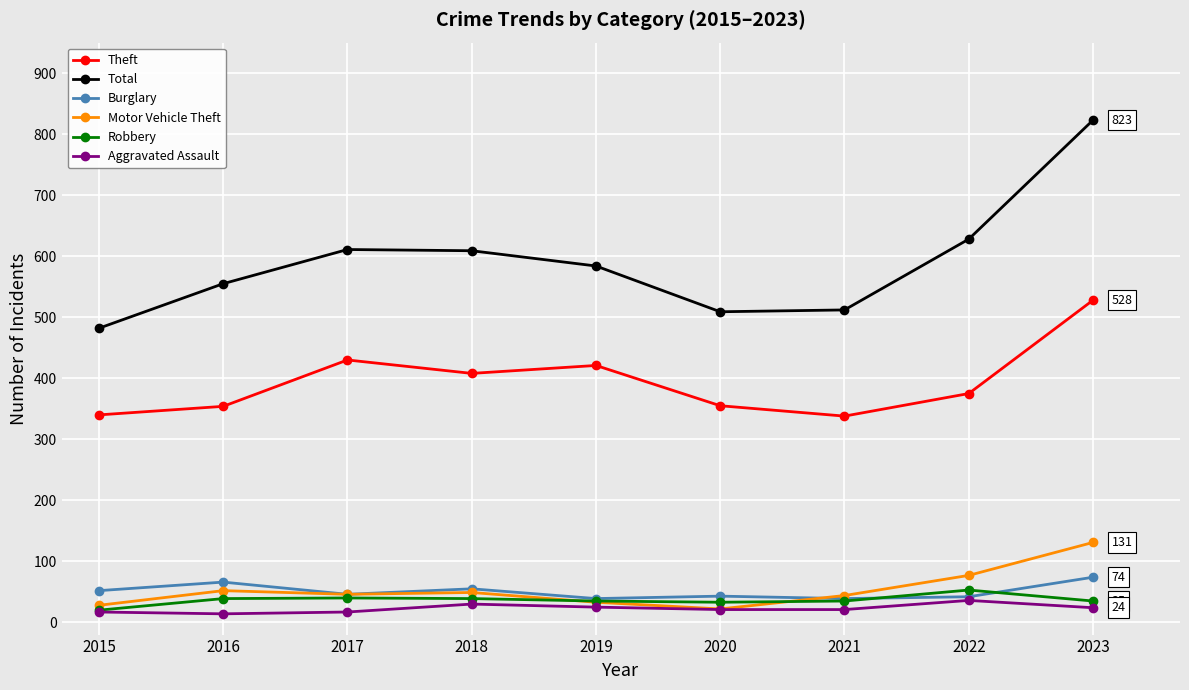

How many lines are shown in the chart?

6